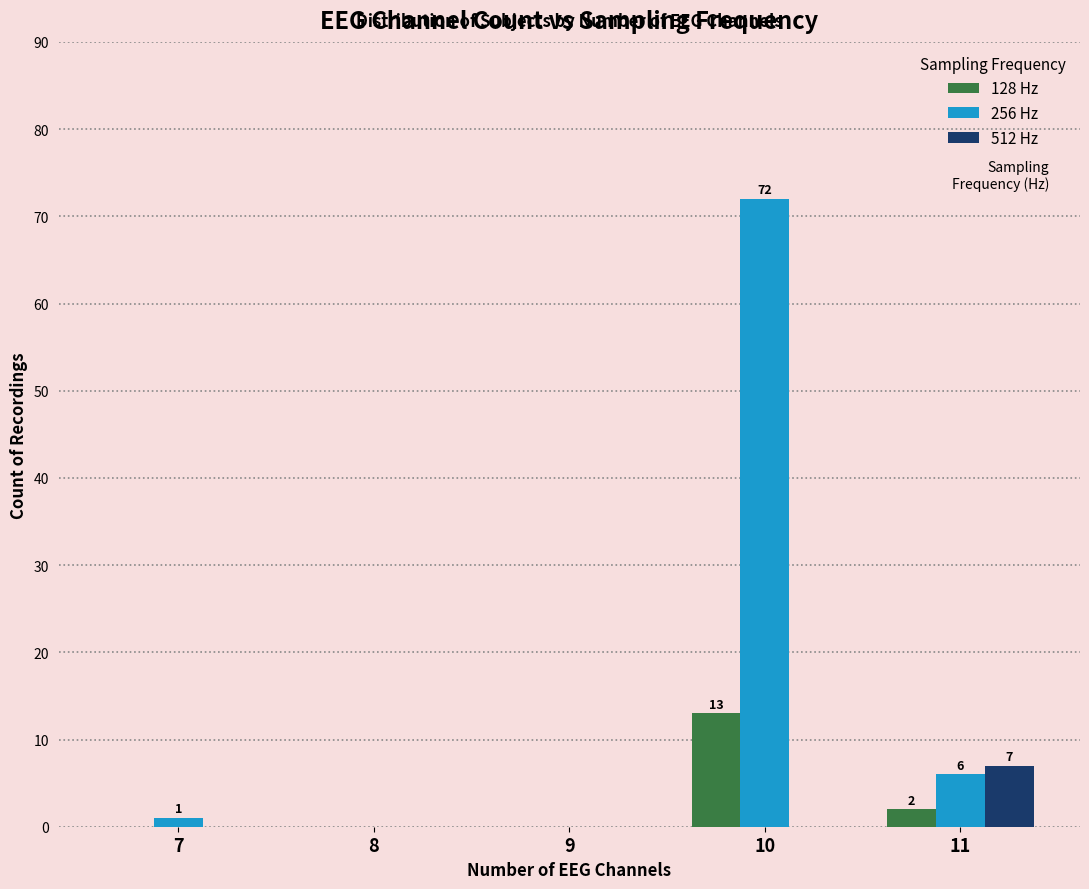

What is the maximum value shown in the chart?

72